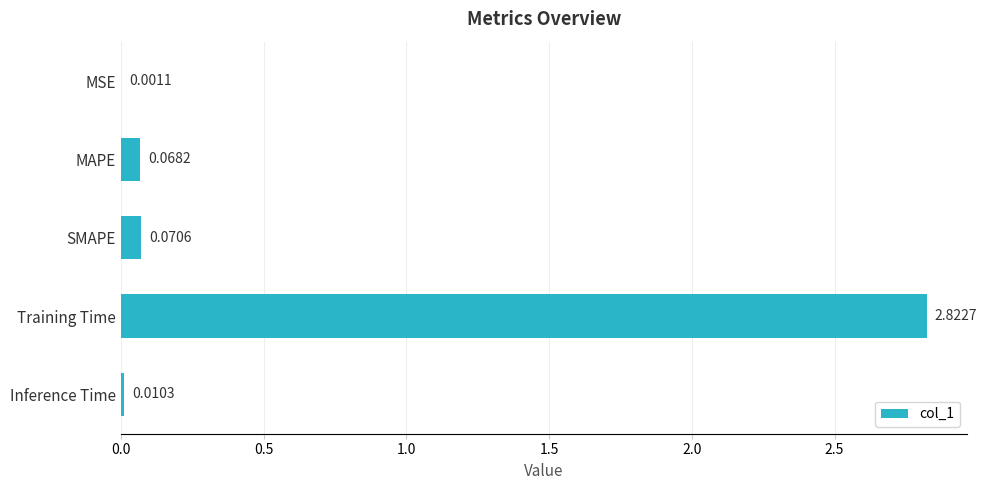

Between Training Time and Inference Time, which is larger?

Training Time